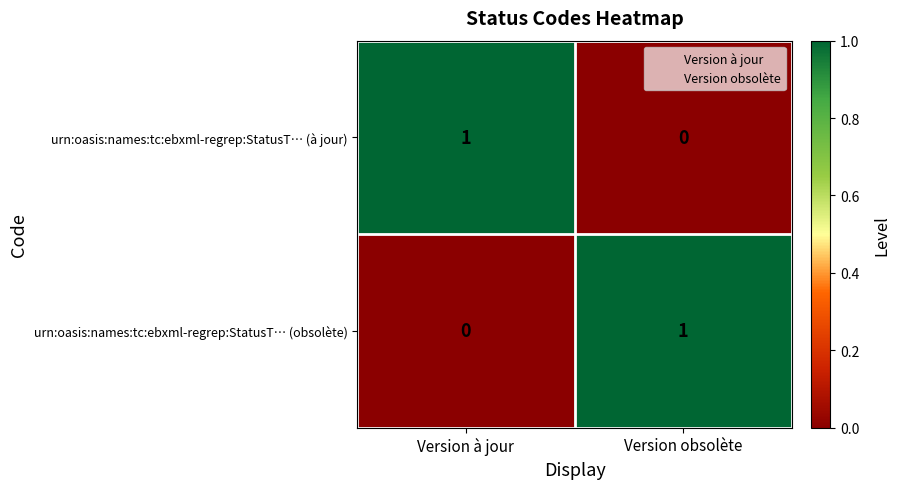

The urn:oasis:names:tc:ebxml-regrep:StatusT… (à jour) series shows 0 at Version à jour. True or false?

False